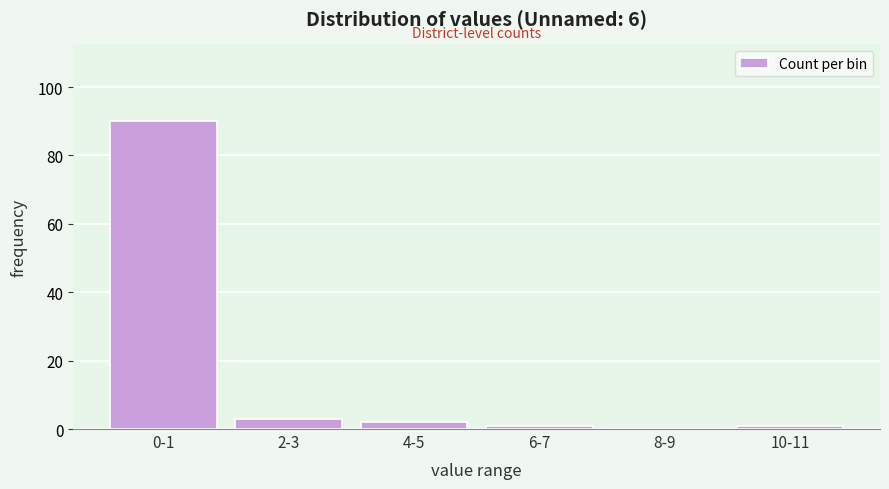

Reading left to right, extract all data points from this chart.

0-1=90	2-3=3	4-5=2	6-7=1	8-9=0	10-11=1